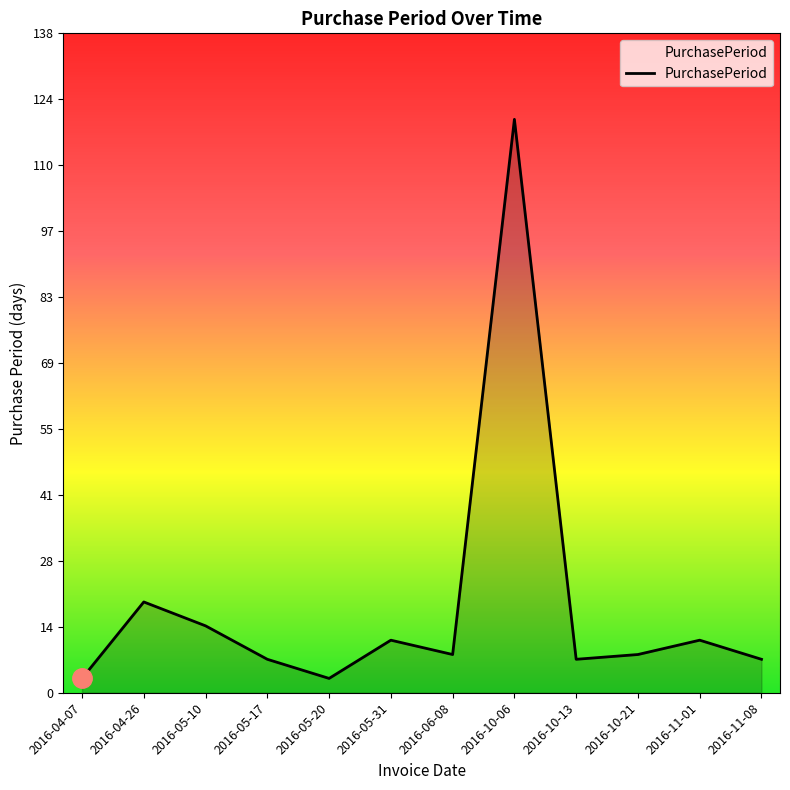

How many interior local peaks (higher than both neighbors) does the data have?

4